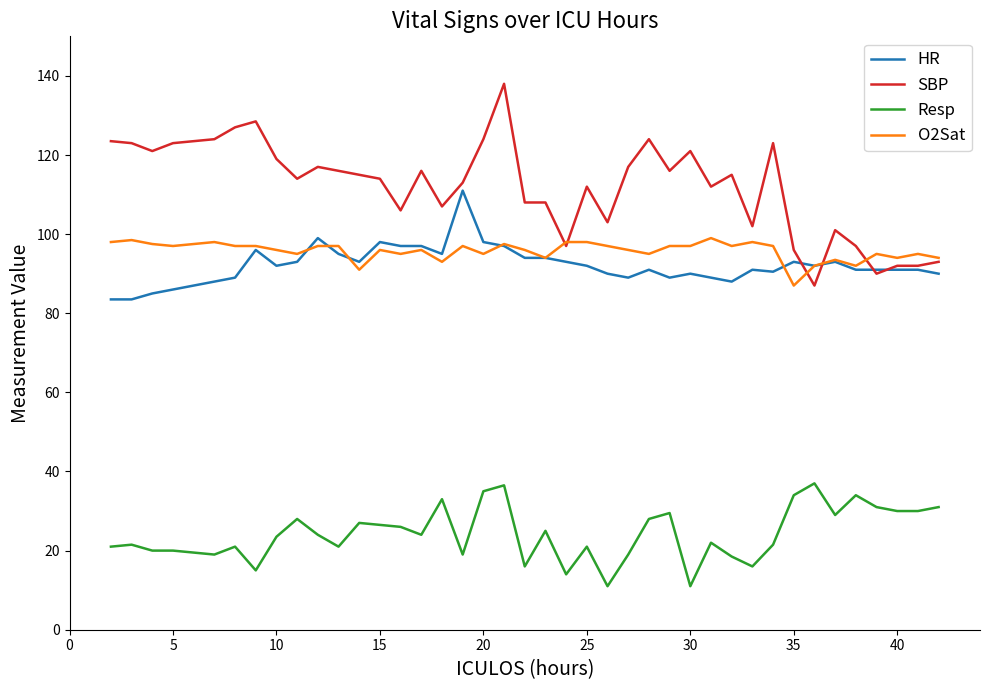

What is the lowest value of the SBP series?

87.0